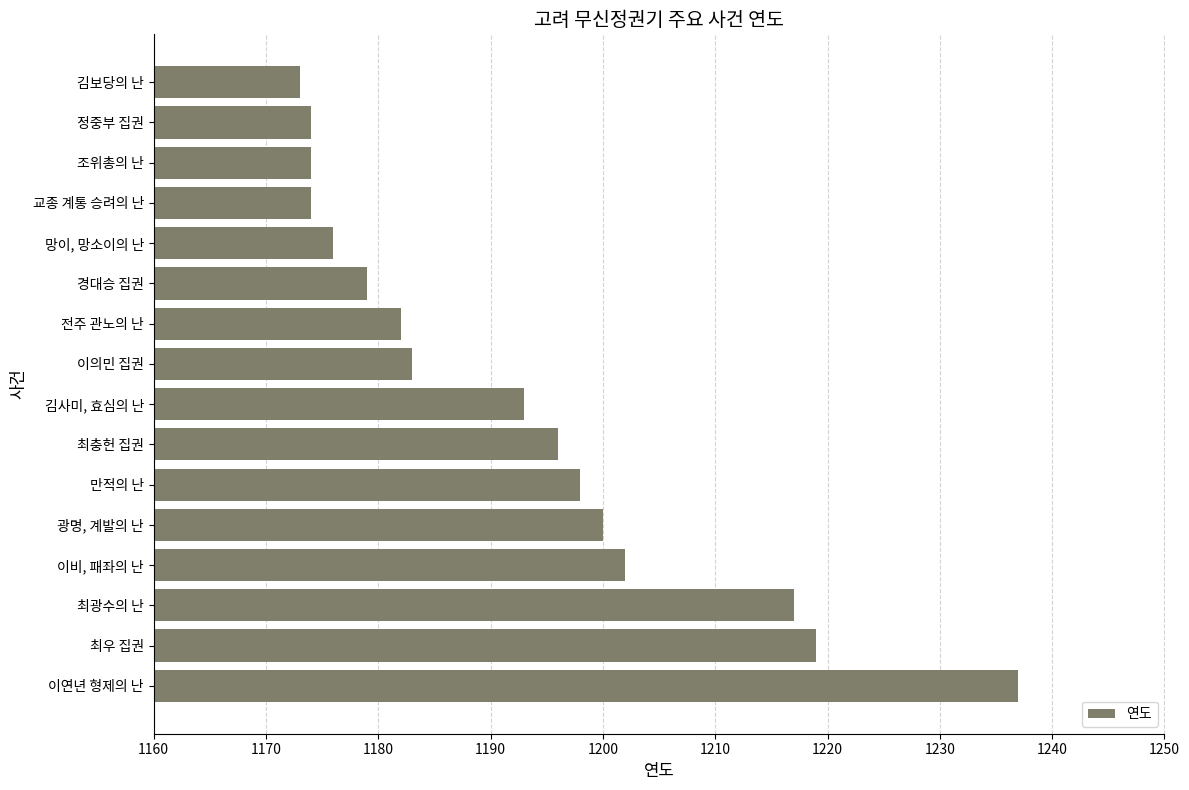

Which has a higher value, 이연년 형제의 난 or 교종 계통 승려의 난?

이연년 형제의 난